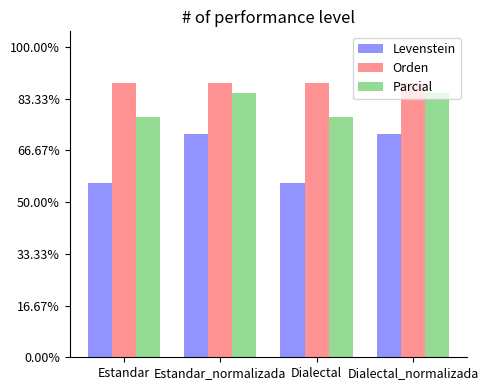

How many data points in Parcial are above 85?

2